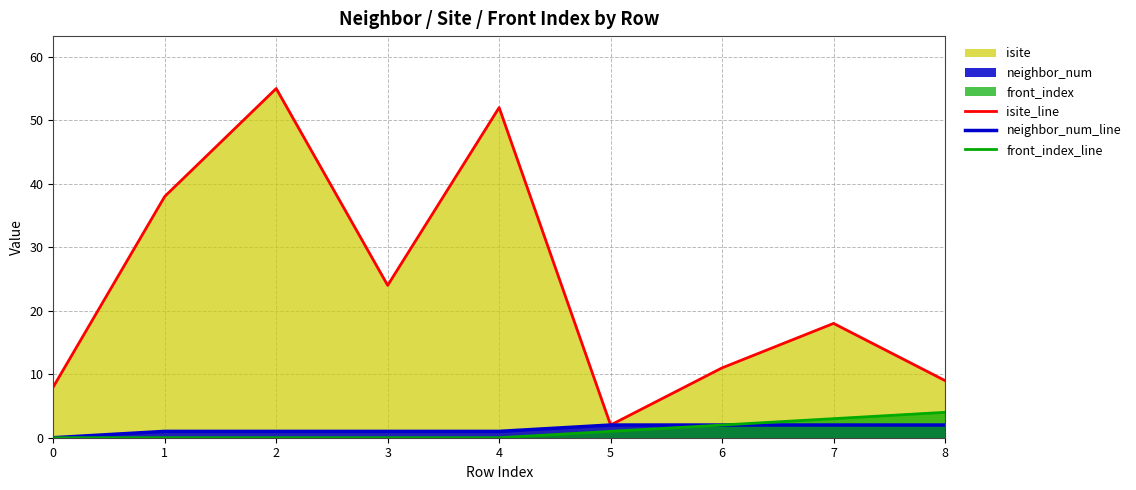

True or false: front_index_line has more than 1 interior local peaks.

False